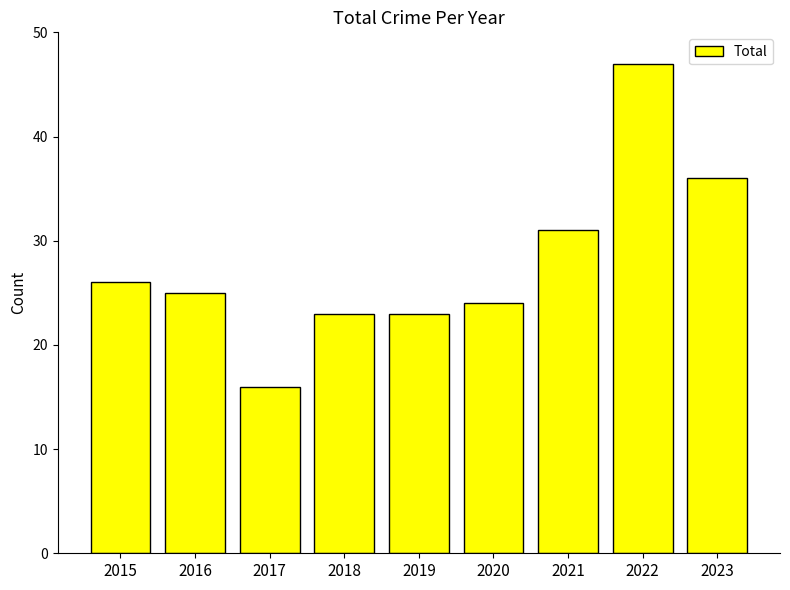

What is the difference between the second highest and minimum values?

20